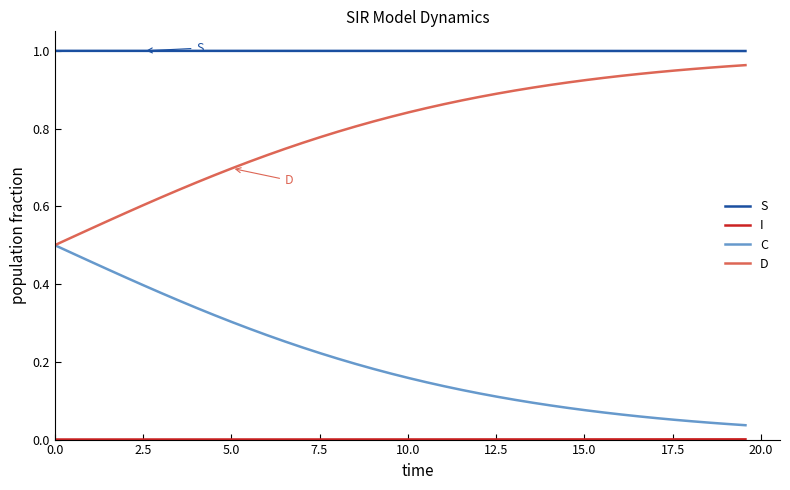

Which series has the largest total across all categories?

S